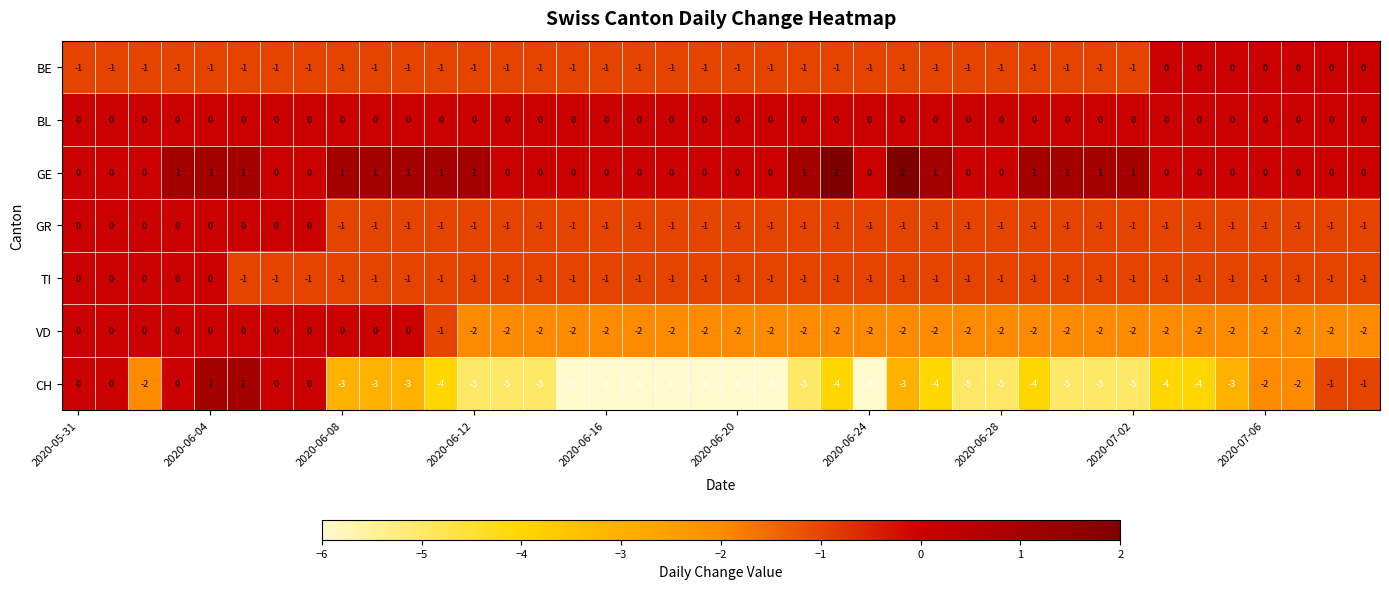

What is the smallest value displayed?

-6